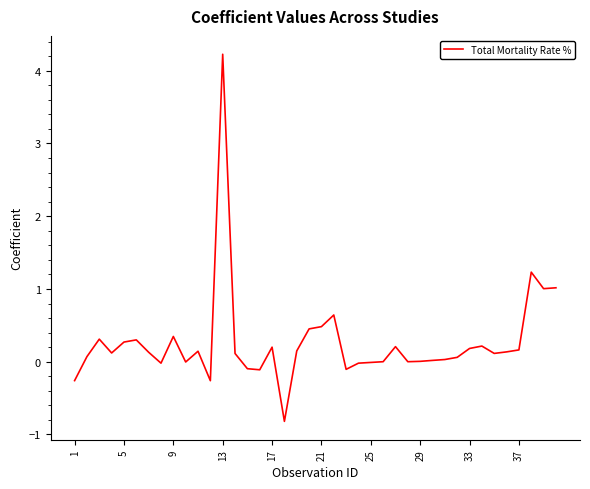

What is the difference between the maximum and minimum values?

5.0